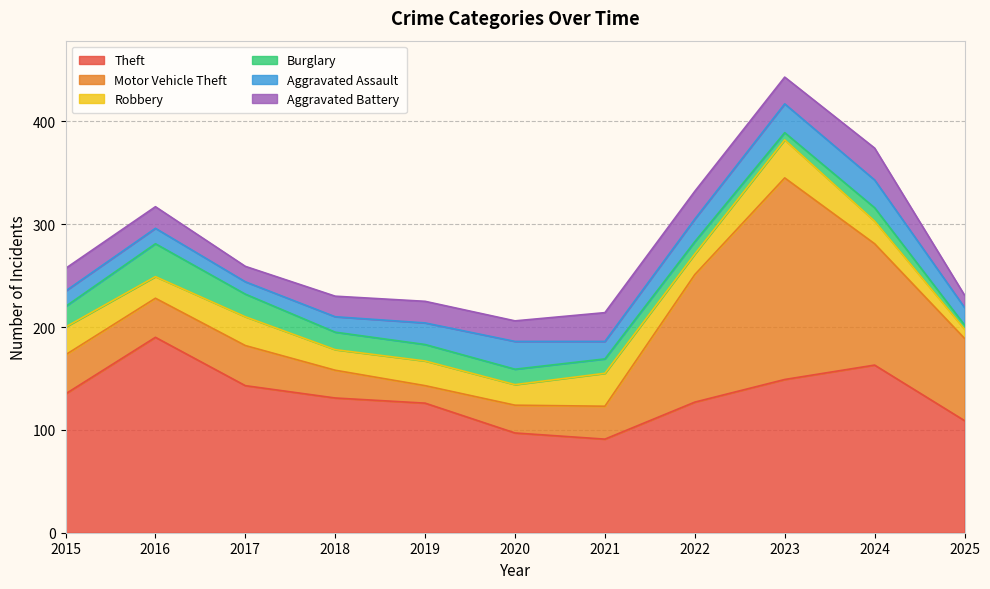

True or false: Robbery and Theft cross at least once.

False